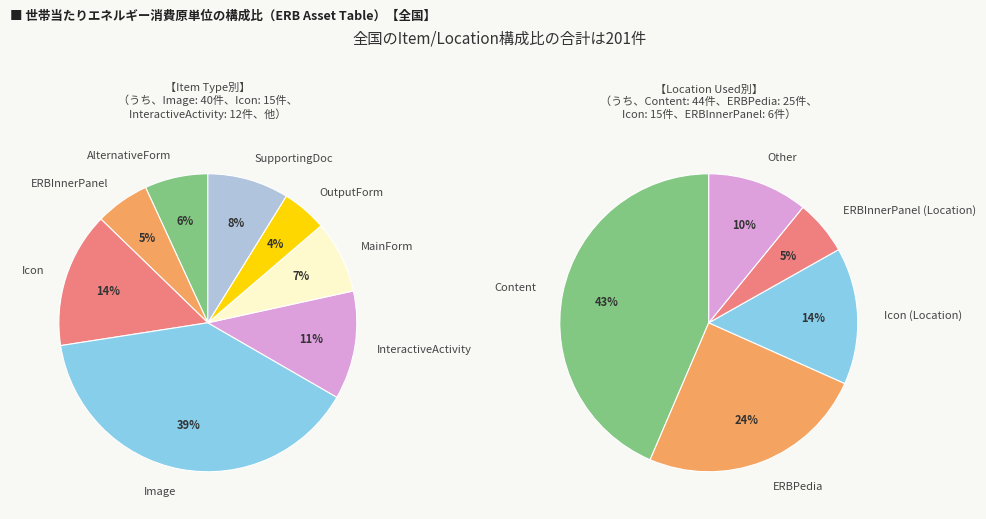

Rank the categories by value from highest to lowest.

Image, Icon, InteractiveActivity, SupportingDoc, MainForm, AlternativeForm, ERBInnerPanel, OutputForm